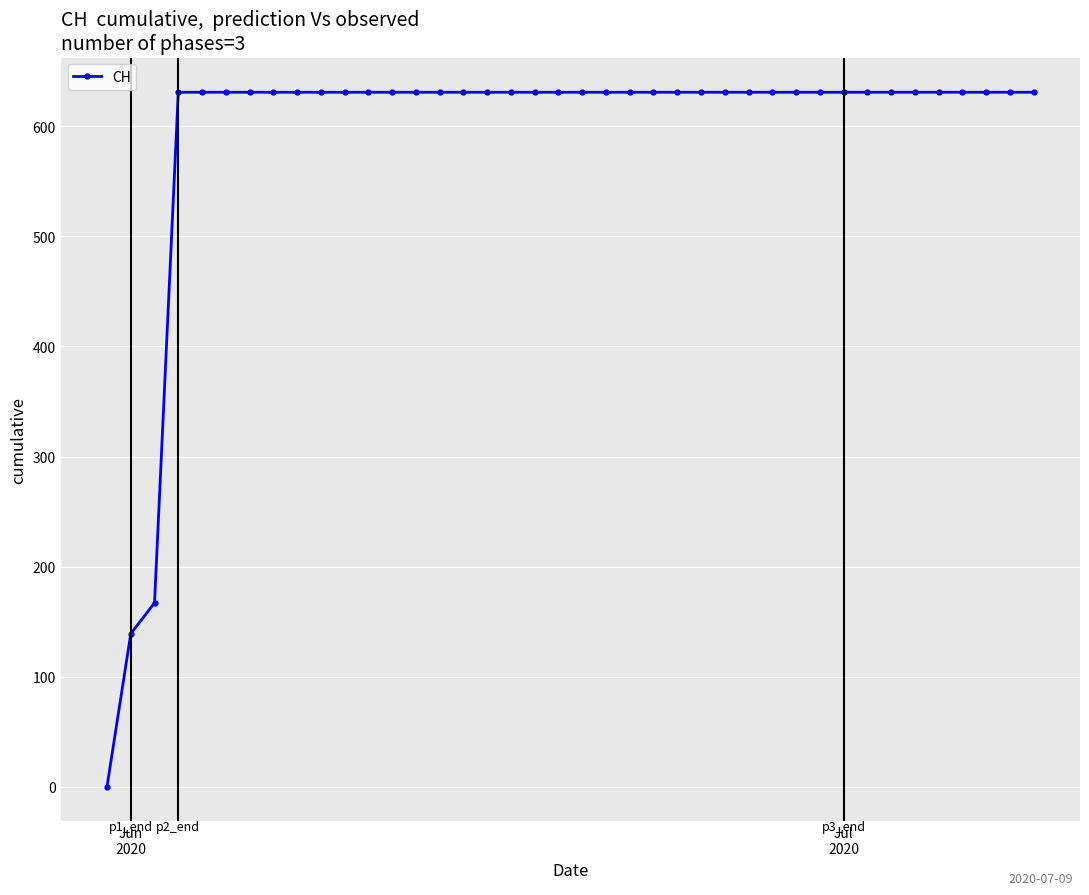

What is the maximum value shown in the chart?

631